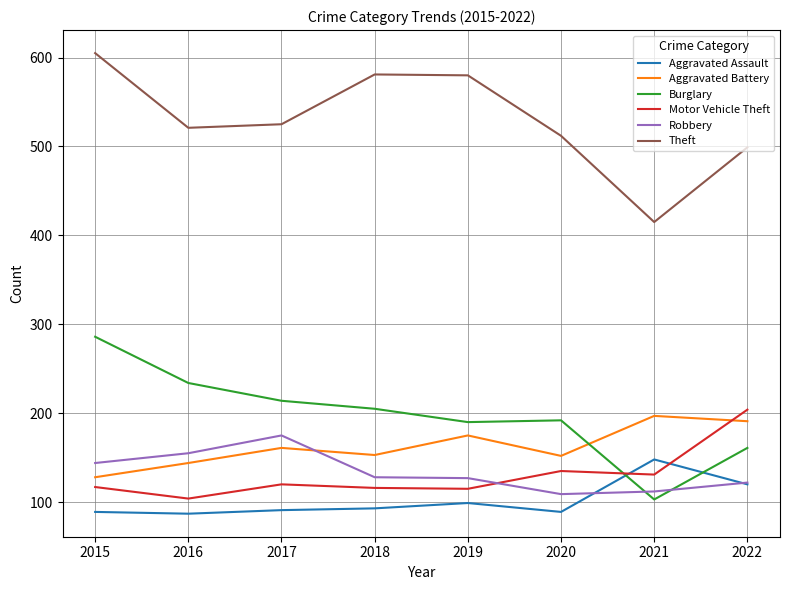

What is the approximate value of Theft at 2016?

521